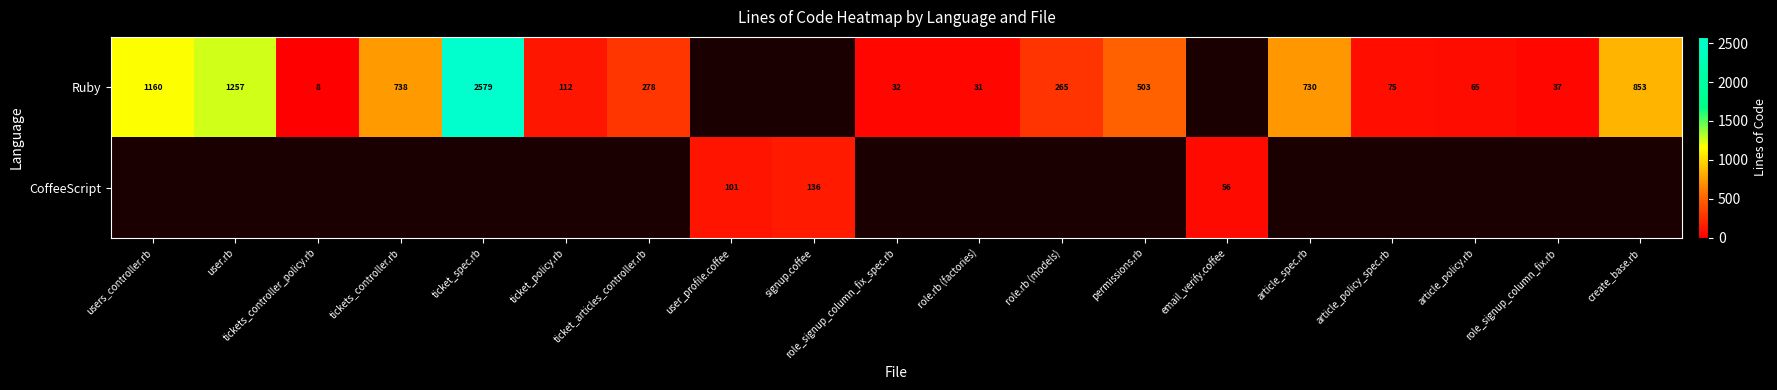

The value of Ruby at tickets_controller.rb is 1080. True or false?

False